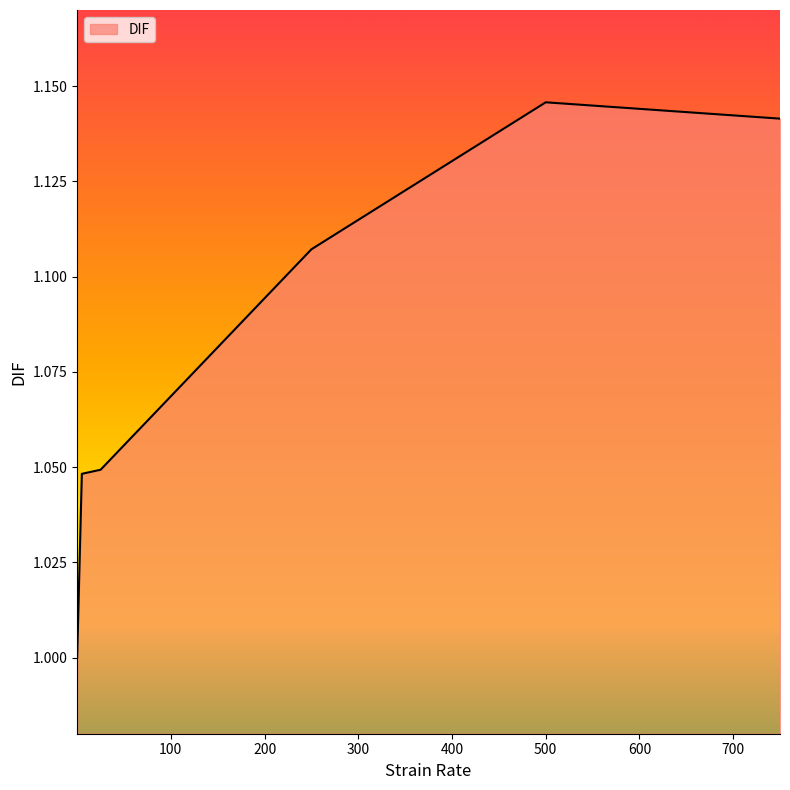

True or false: the data has more than 0 interior local peaks.

True